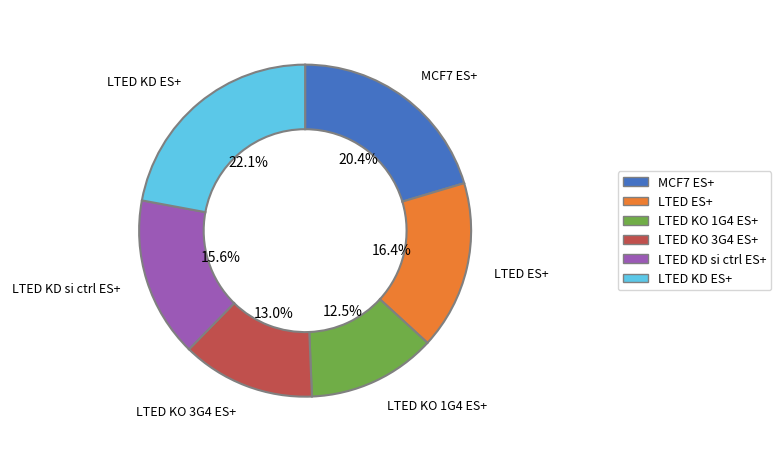

Which has a higher value, LTED KD ES+ or LTED KO 3G4 ES+?

LTED KD ES+